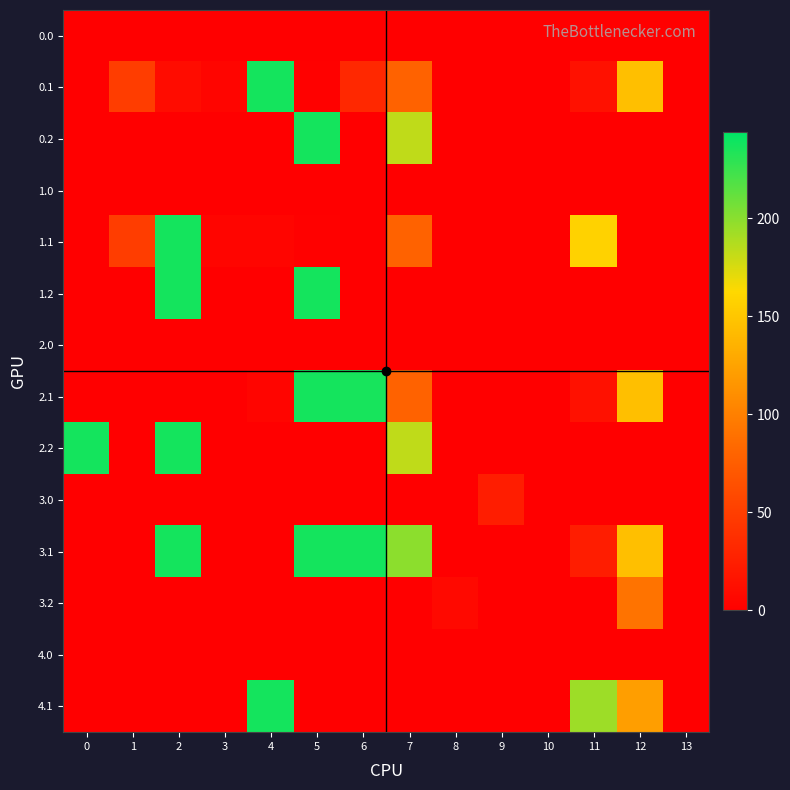

Which series has the largest total across all categories?

3.1